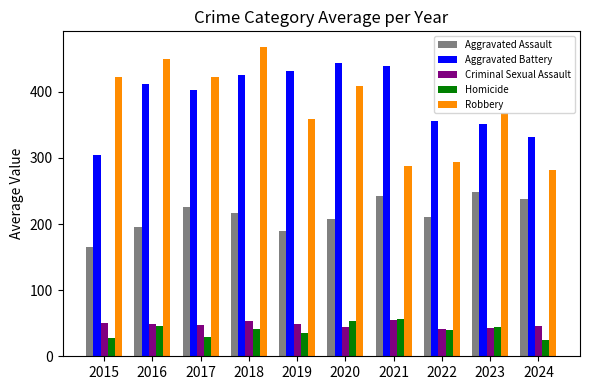

What is the highest value of the Robbery series?

468